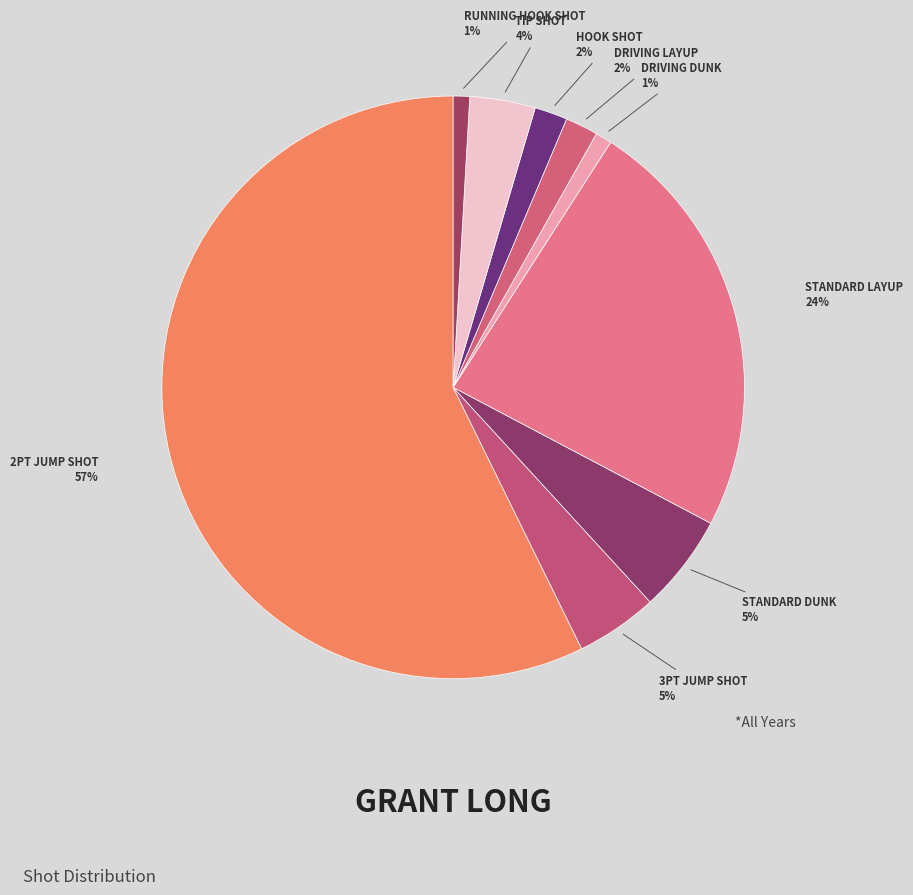

Count the number of slices in the pie.

9